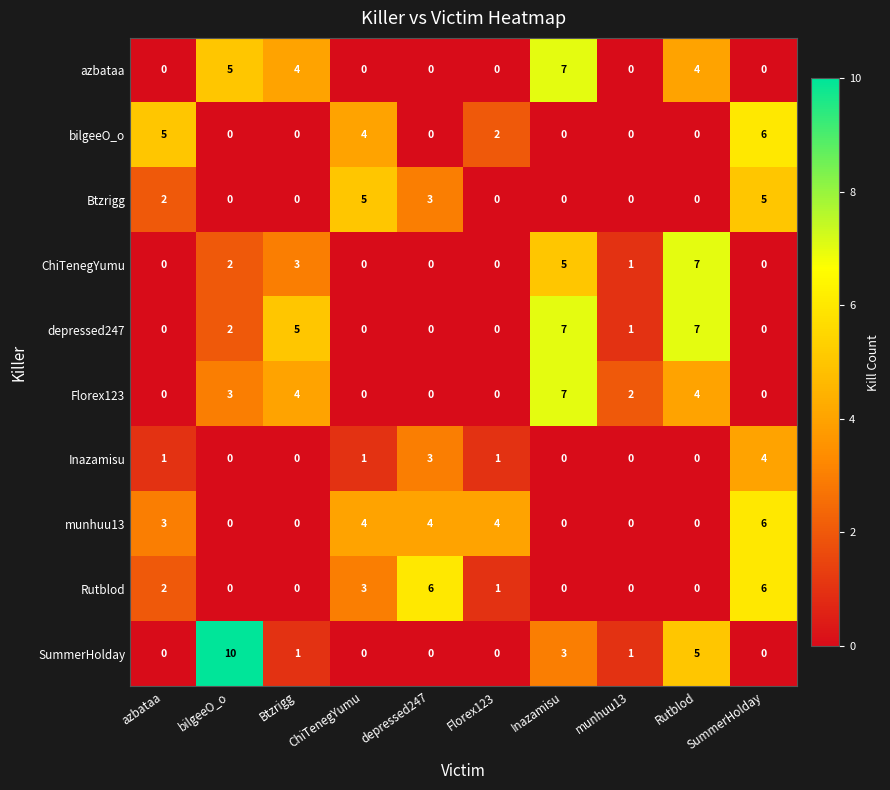

The Btzrigg series shows 5 at ChiTenegYumu. True or false?

True